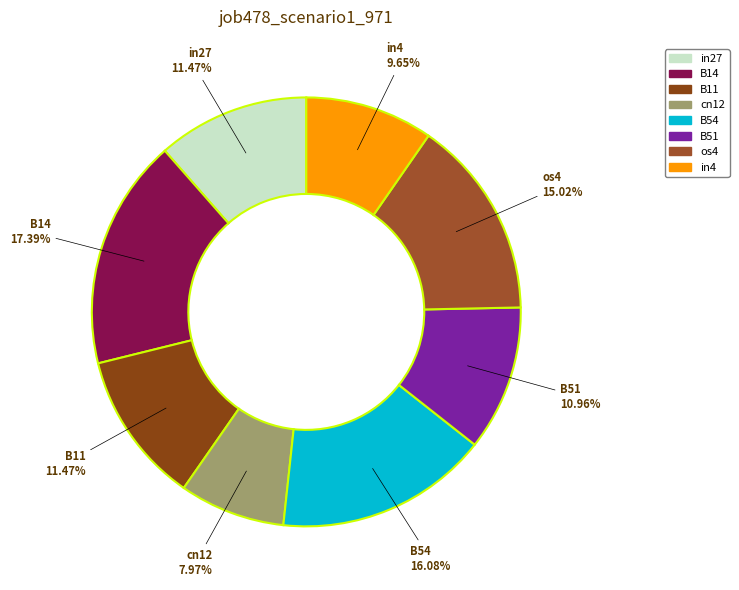

What is the smallest slice in the pie chart?

cn12